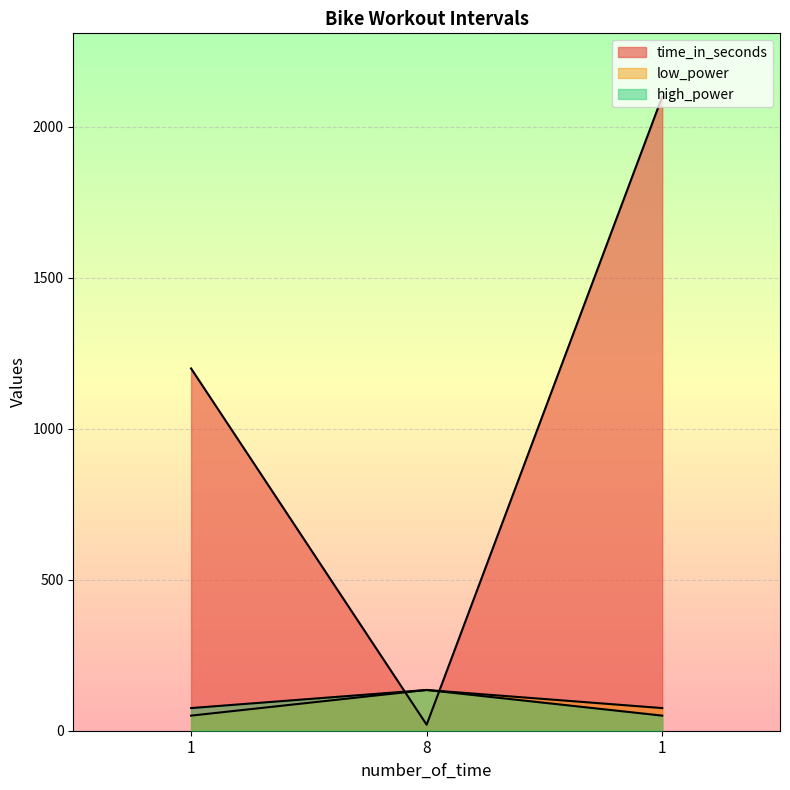

The value of low_power at 1 is 18. True or false?

False